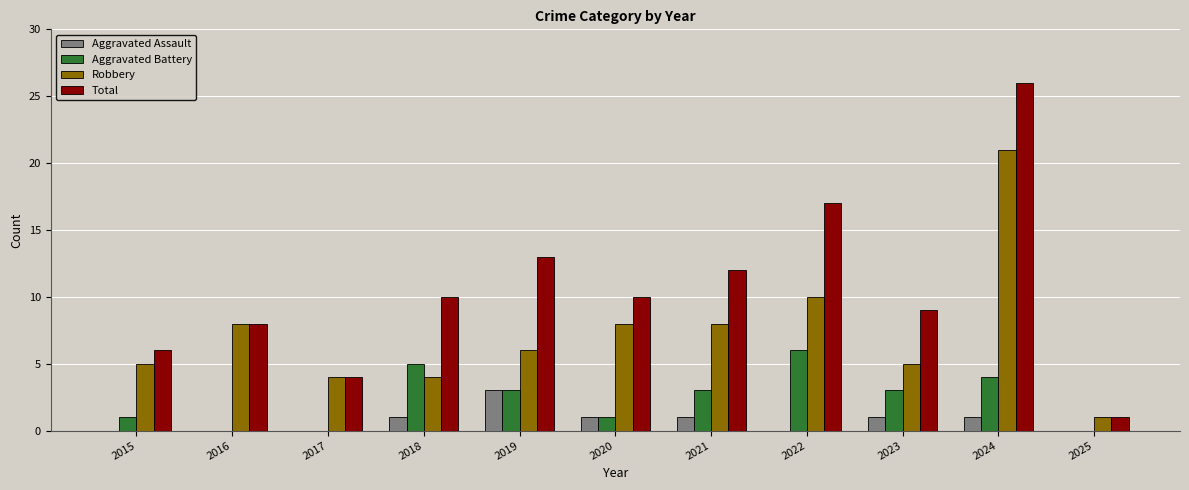

What is the total value across all series at 2021?

24